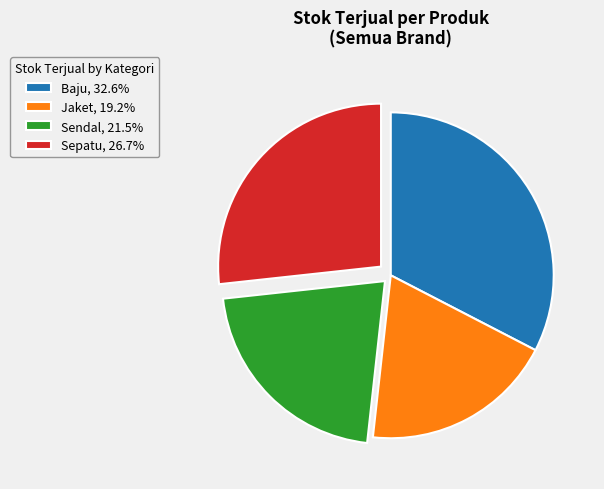

Does any single category account for the majority?

No